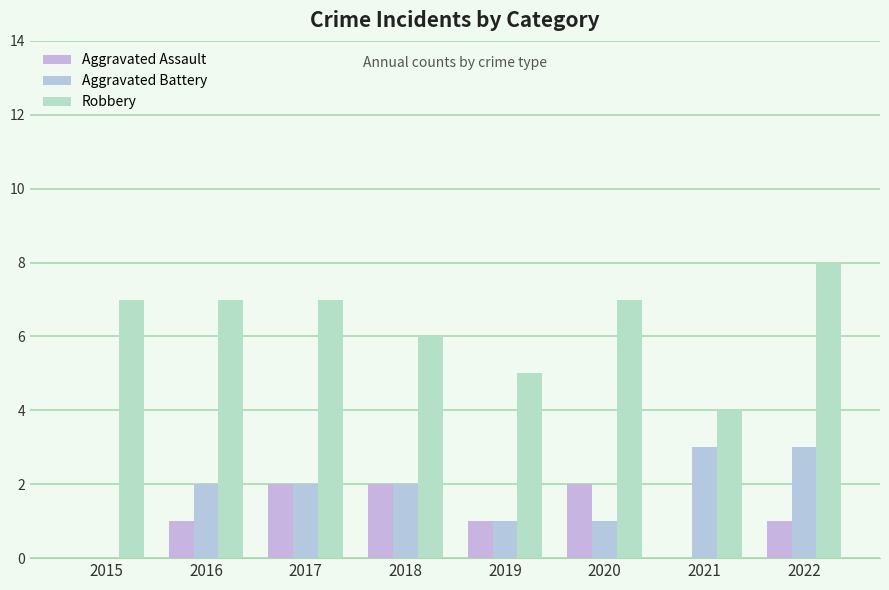

Does the chart contain stacked bars?

No